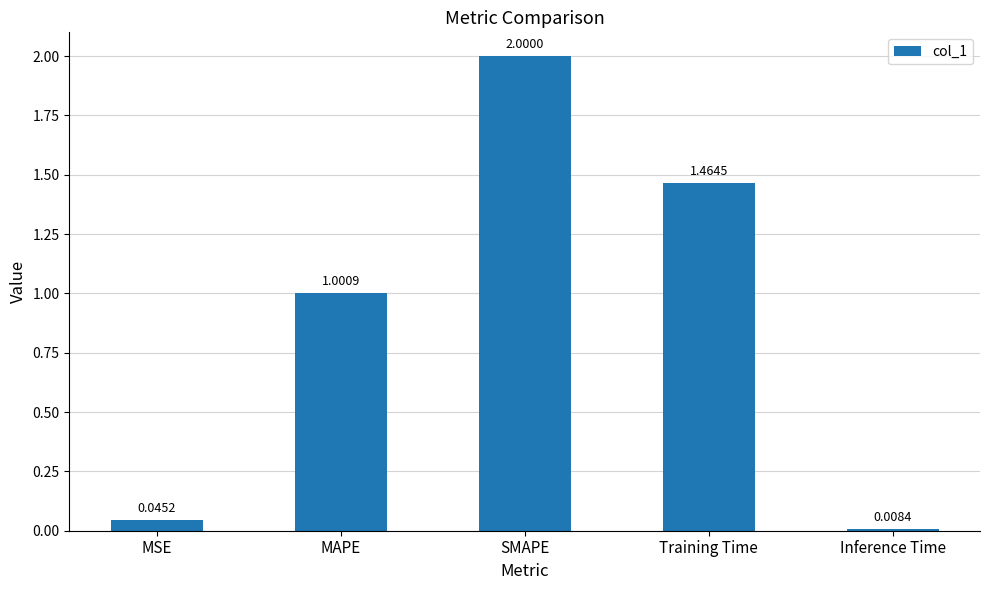

How many bars are there in total?

5